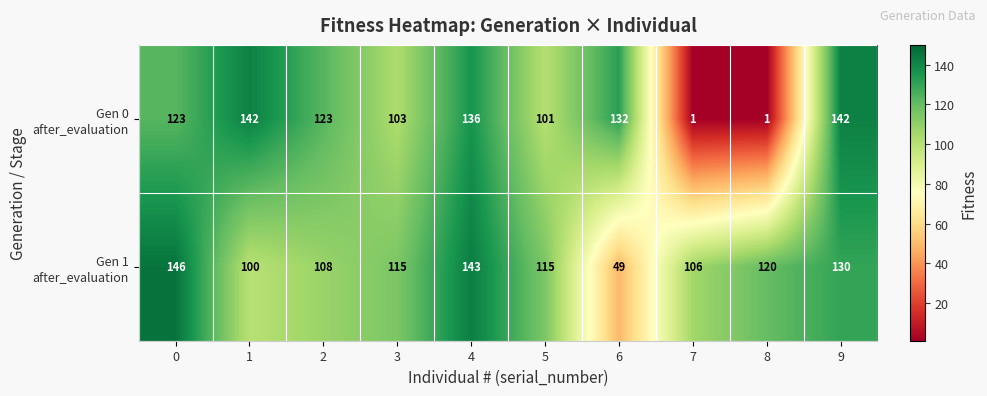

At which category is the sum across all series the highest?

4